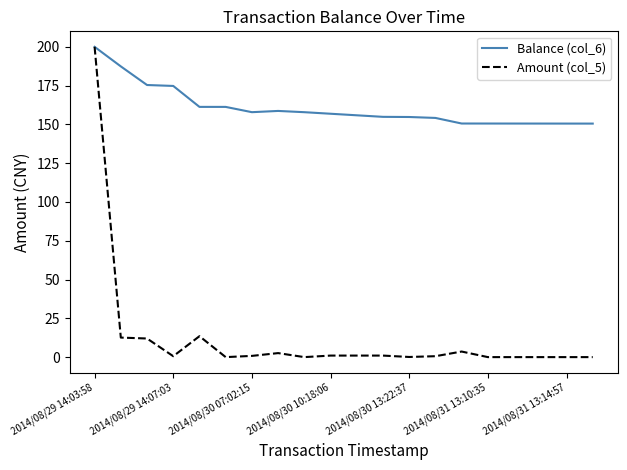

Which series has the largest total across all categories?

Balance (col_6)